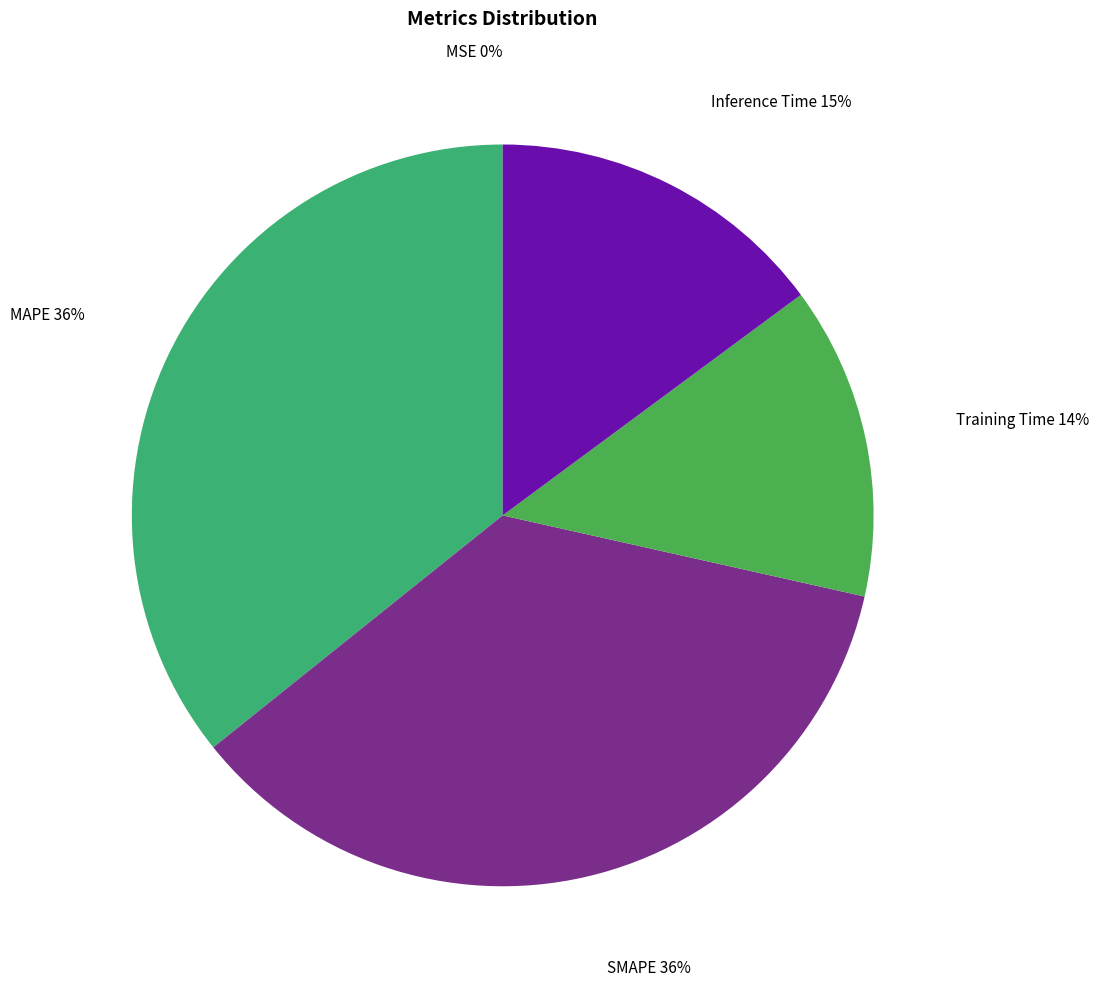

To the nearest percent, what is the average slice percentage?

20%